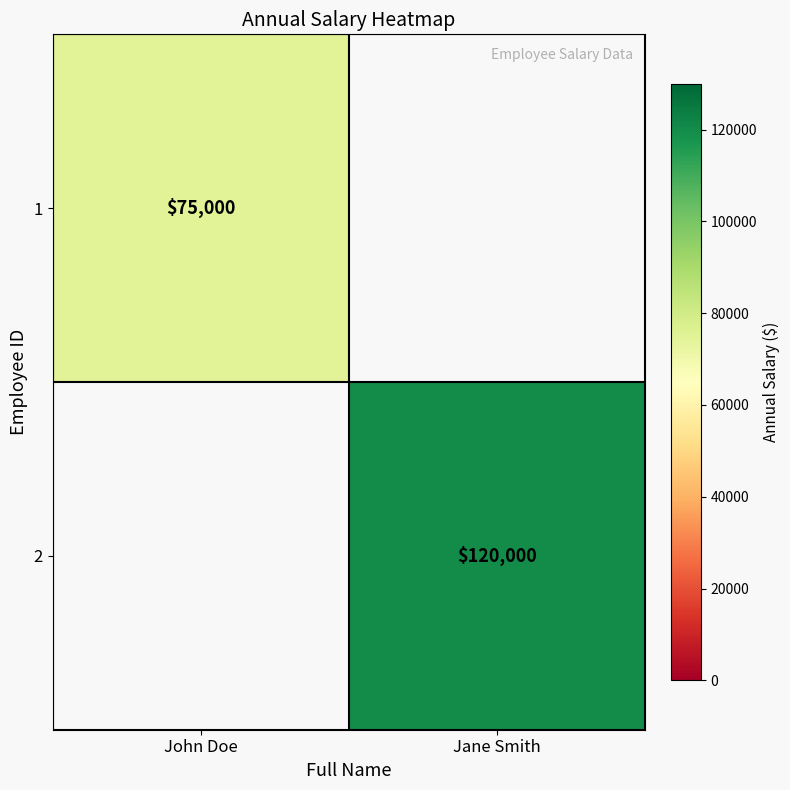

The value of 1 at John Doe is 75000. True or false?

True